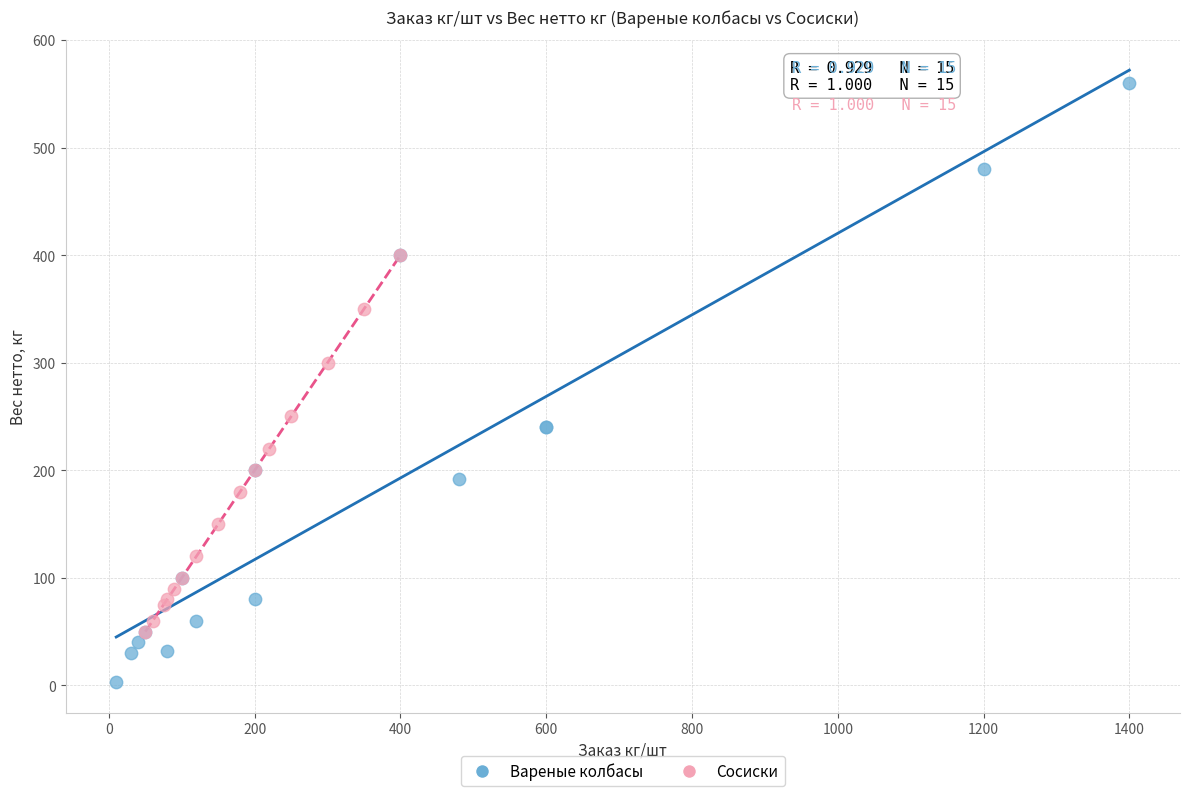

Which series has the largest Y range (max minus min)?

Вареные колбасы